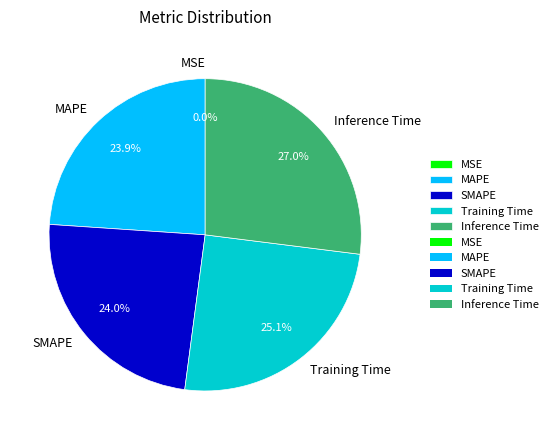

Between MAPE and Training Time, which is larger?

Training Time